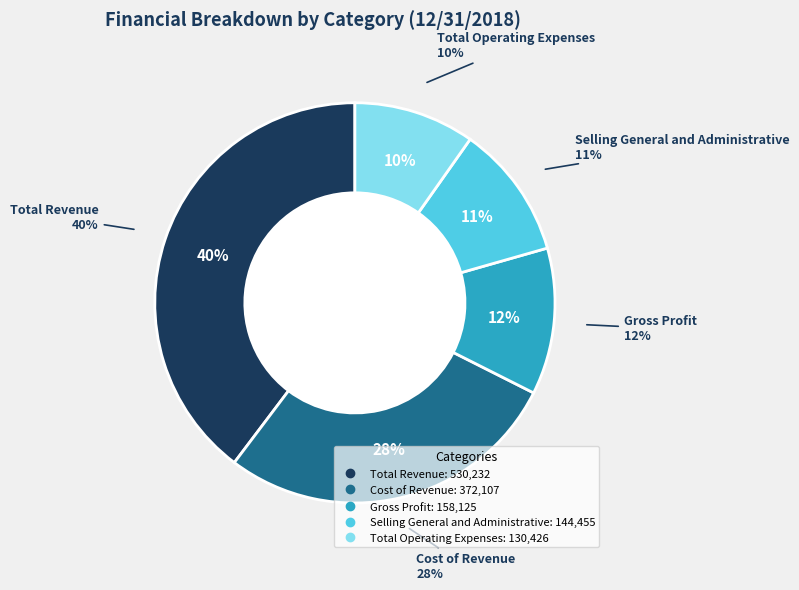

Rank the categories by value from lowest to highest.

Total Operating Expenses, Selling General and Administrative, Gross Profit, Cost of Revenue, Total Revenue